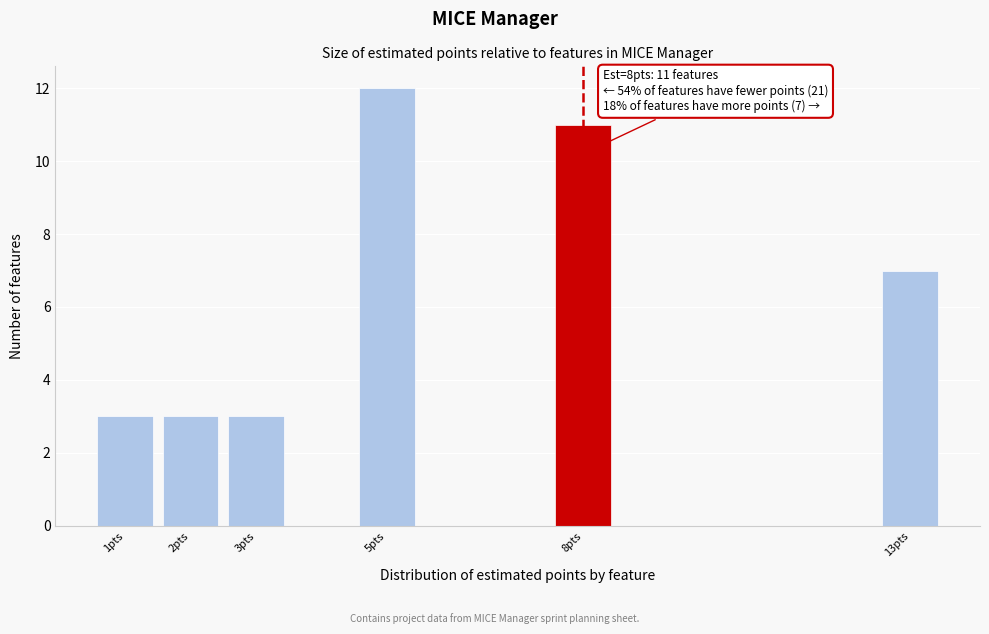

Reading right to left, extract all data points from this chart.

13pts=7	8pts=11	5pts=12	3pts=3	2pts=3	1pts=3